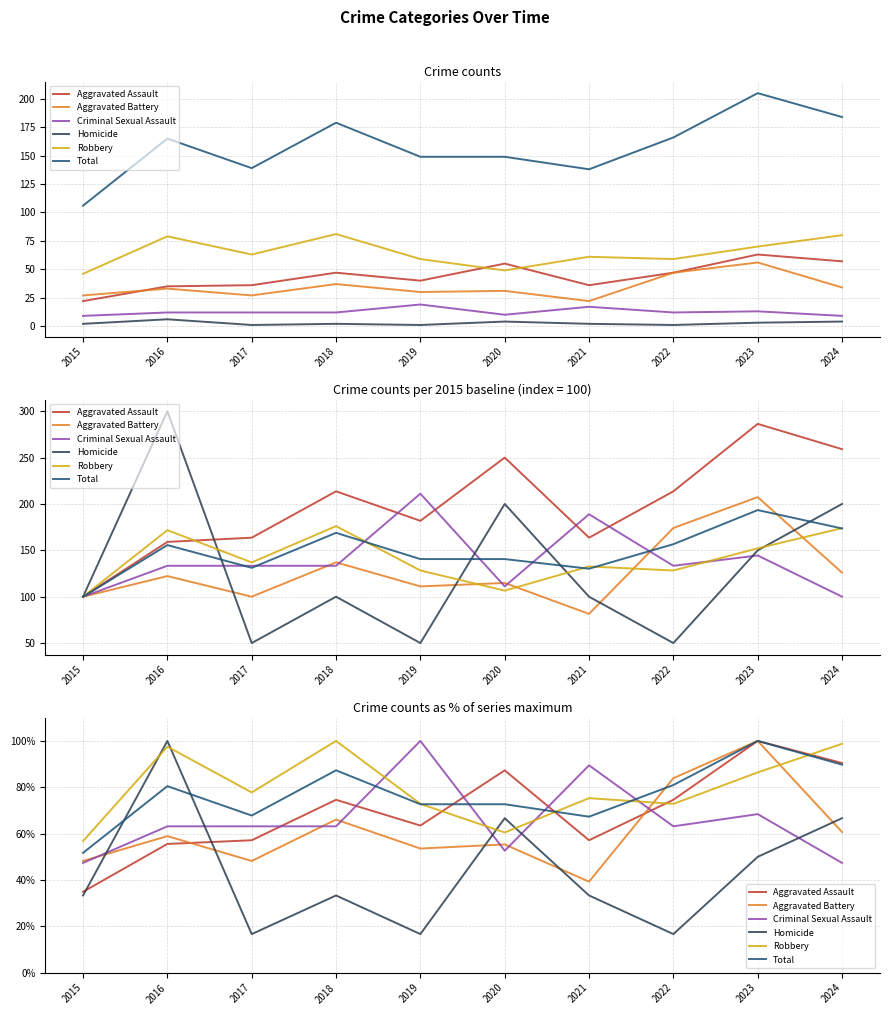

What is the sum of the Total values at 2019 and 2022?

153.7